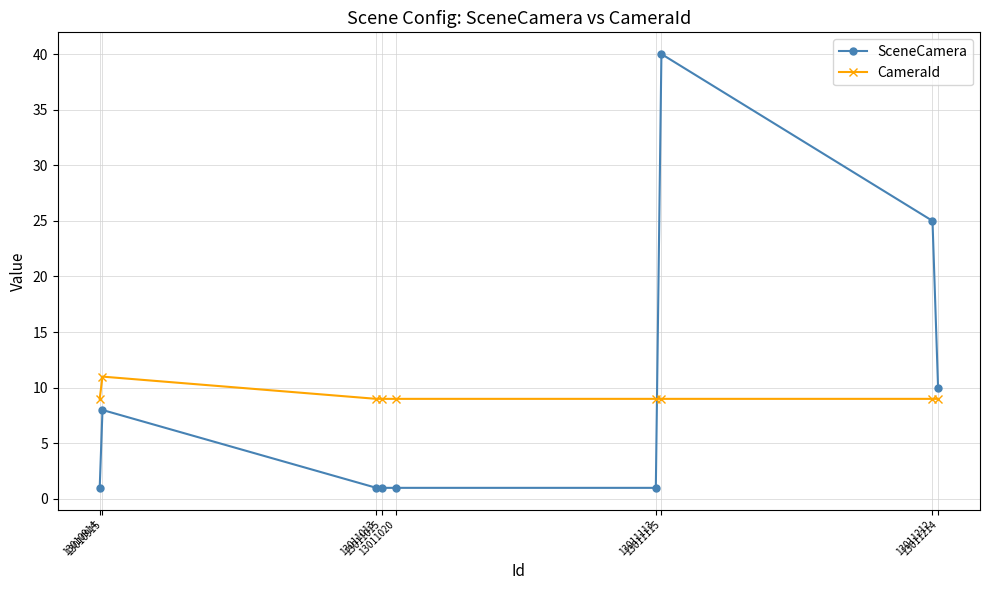

What is the minimum value for SceneCamera?

1